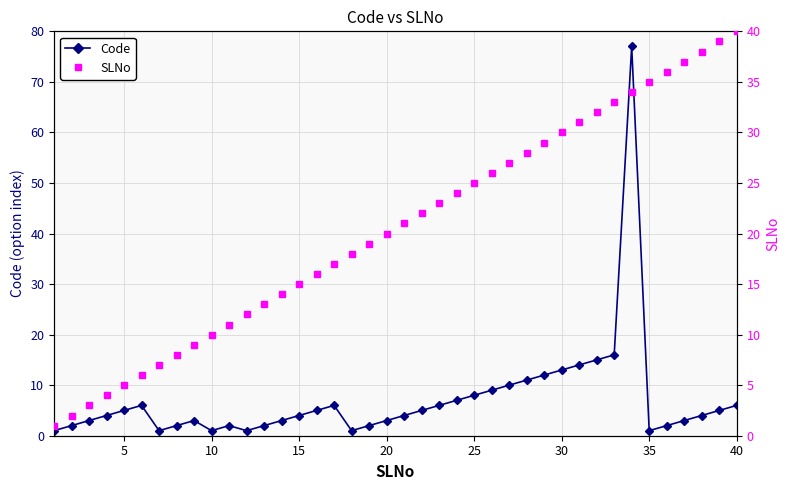

True or false: Code has a value of 10 at 40.

False